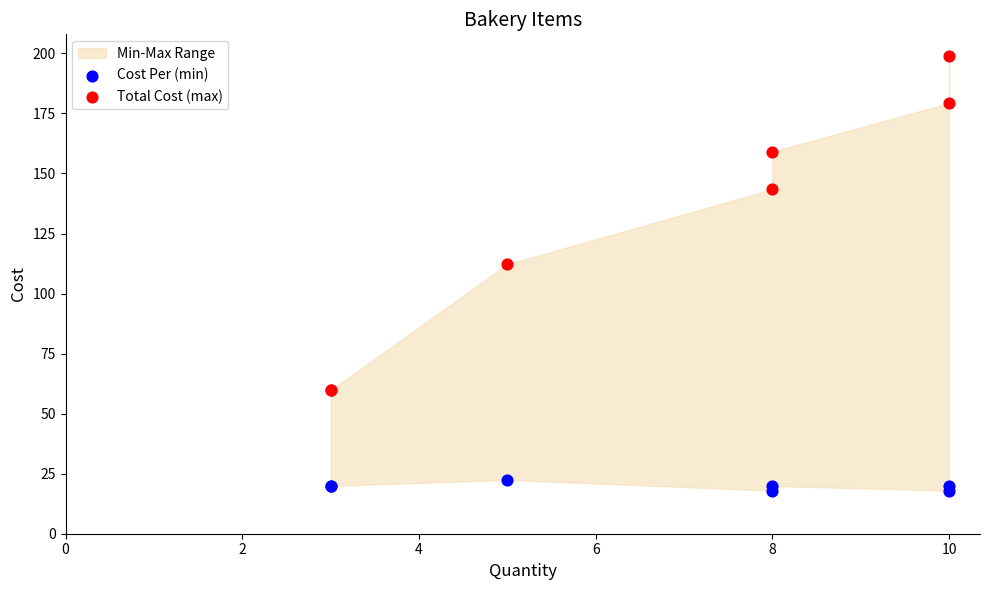

In the Total Cost (max) series, what Y value is closest to 129?

143.4